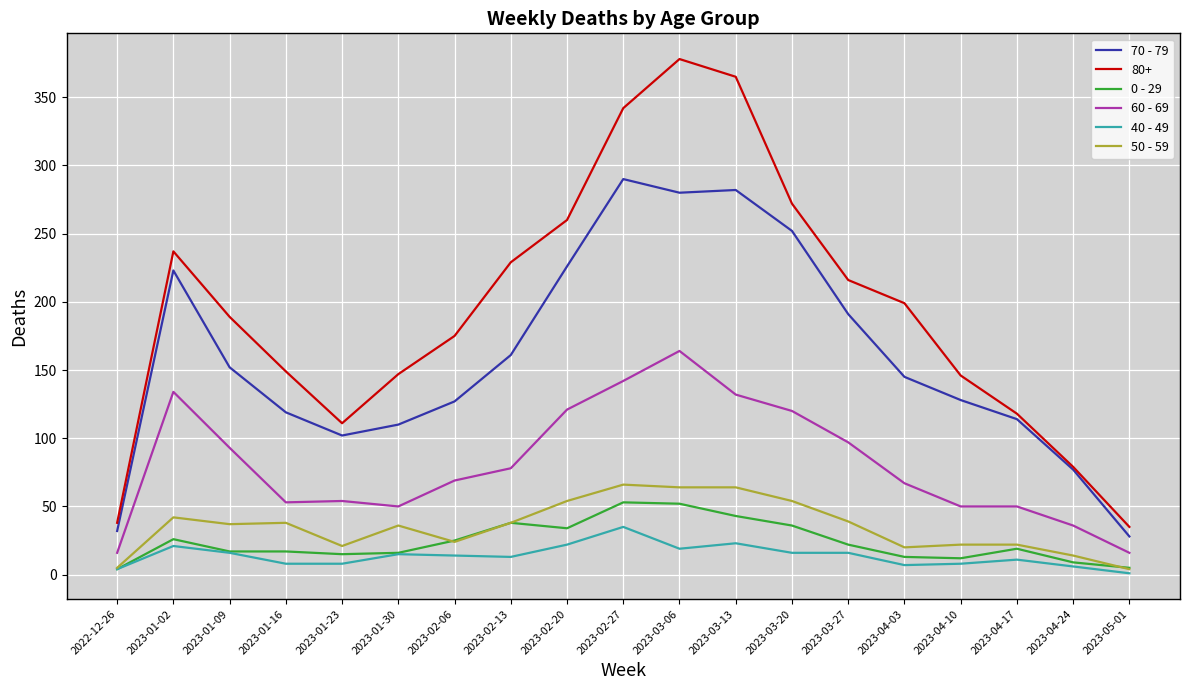

What is the total value across all series at 2023-01-30?

374